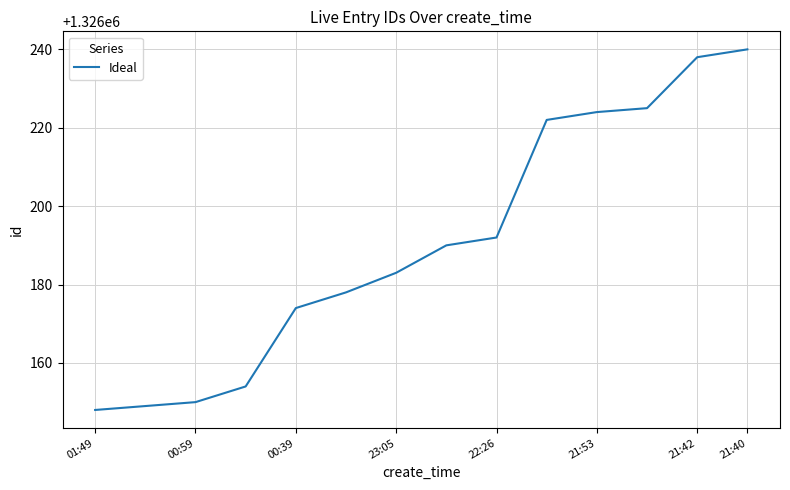

What is the difference between the maximum and minimum values?

92